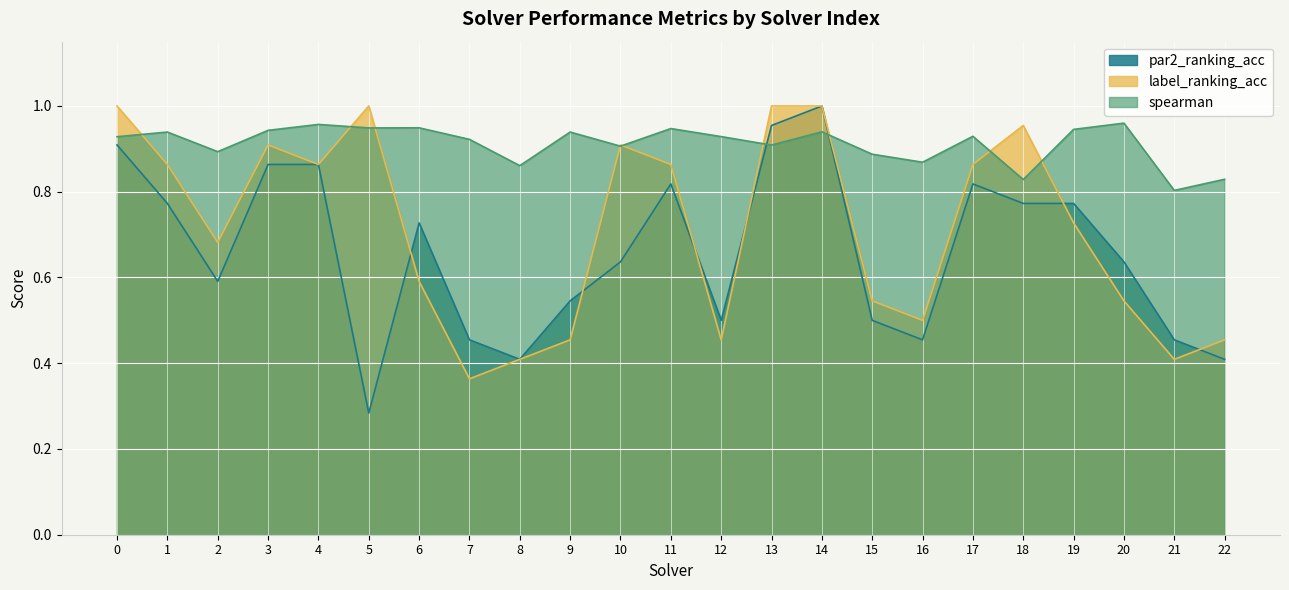

What is the difference between the maximum and minimum values in the spearman series?

0.2